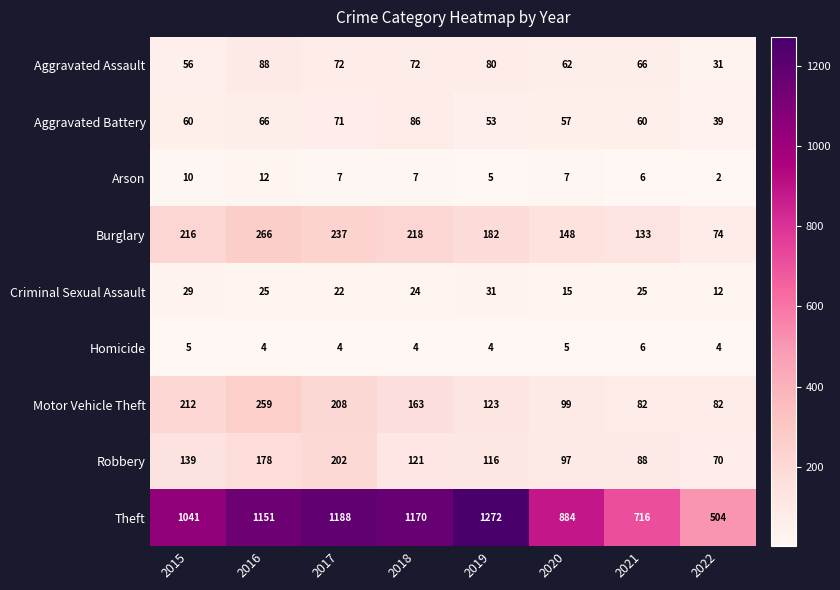

The value of Criminal Sexual Assault at 2015 is 29. True or false?

True